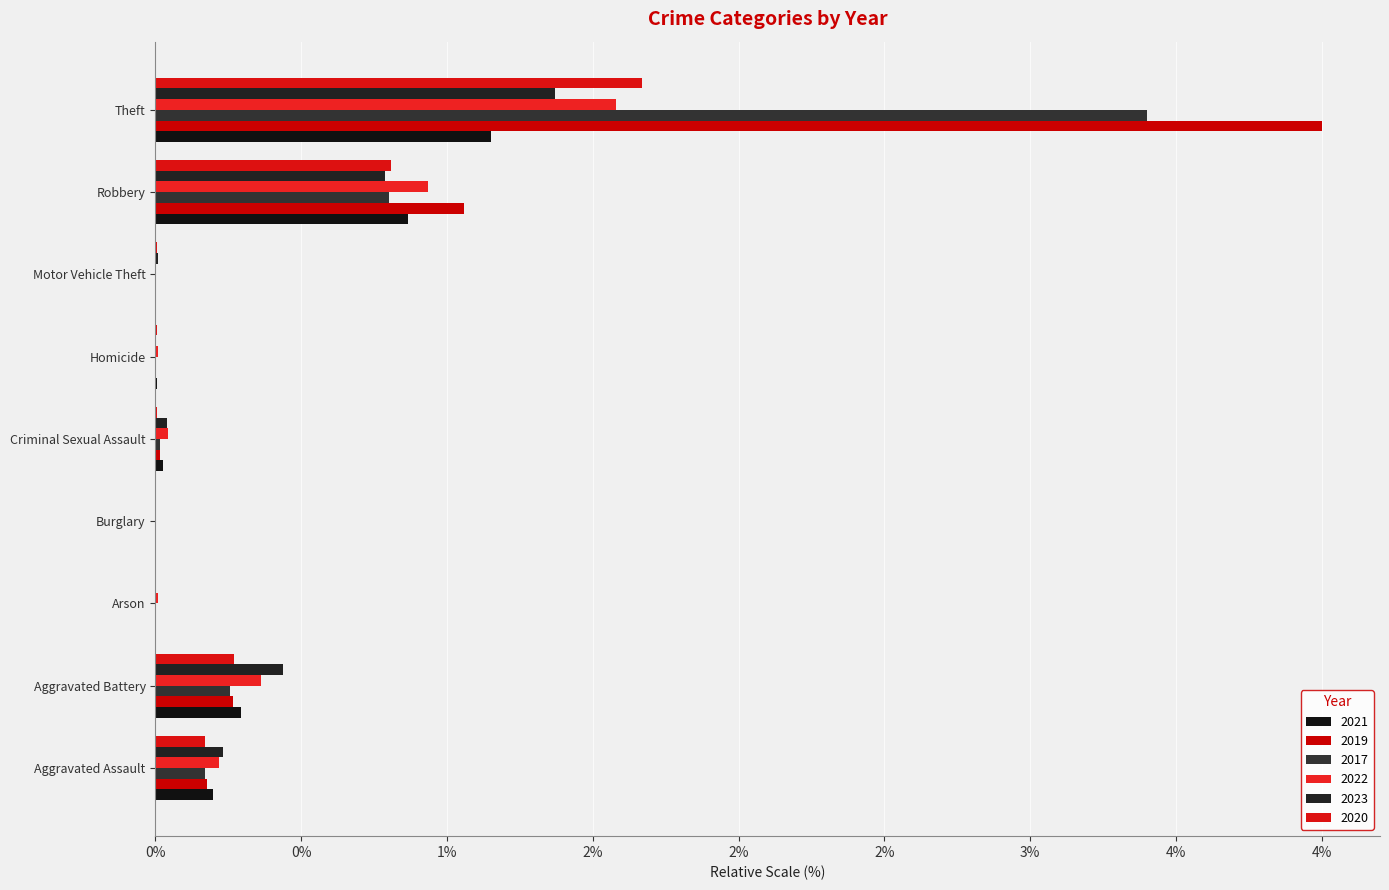

Are the bars horizontal?

Yes